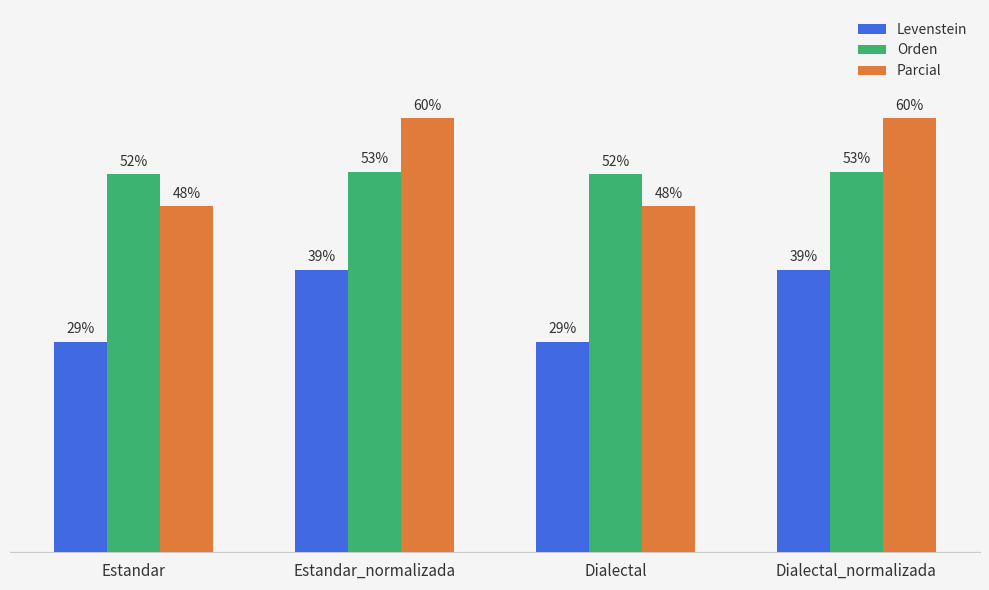

Which series has the widest spread of values?

Parcial